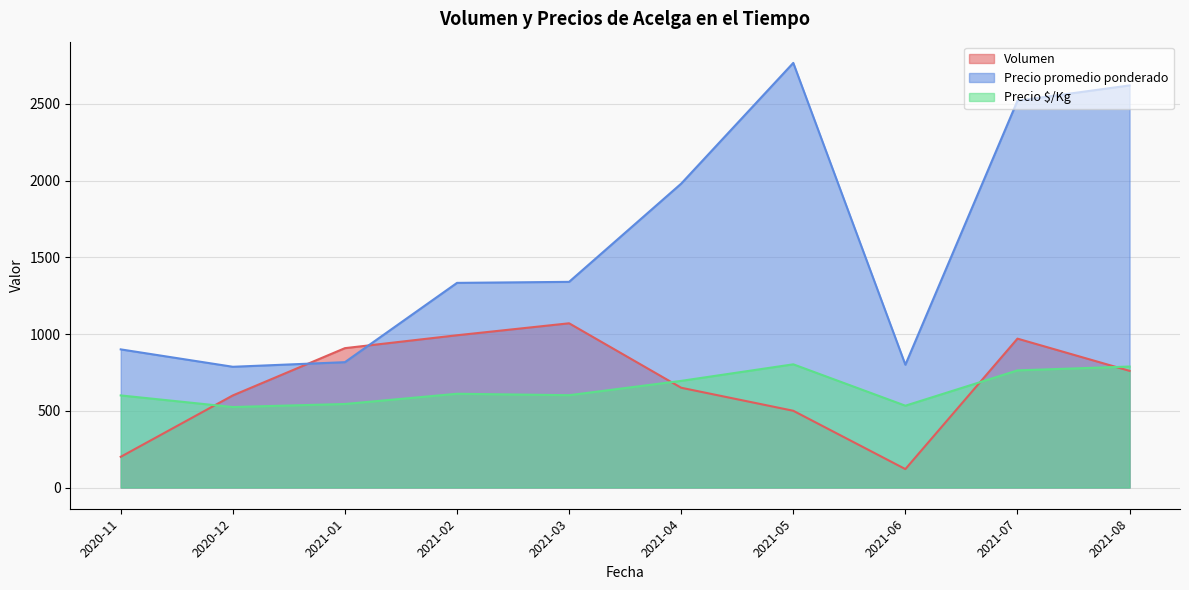

What is the difference between the maximum and minimum values in the Precio promedio ponderado series?

1980.0